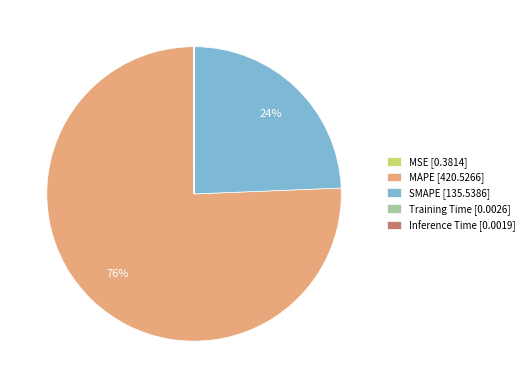

What is the largest slice in the pie chart?

MAPE